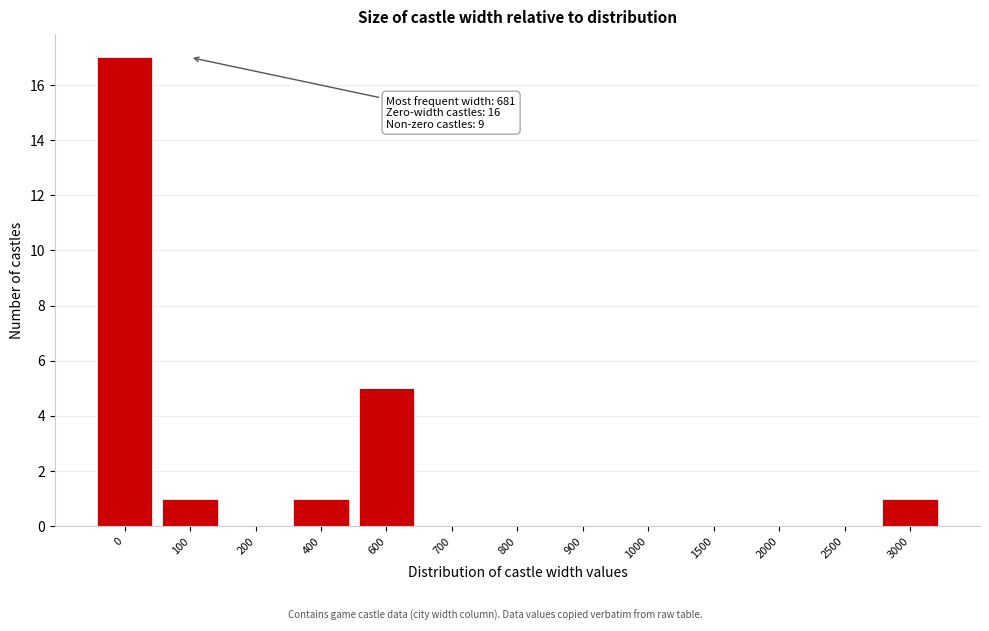

Reading left to right, what are all the values shown in this chart?

0=17	100=1	200=0	400=1	600=5	700=0	800=0	900=0	1000=0	1500=0	2000=0	2500=0	3000=1